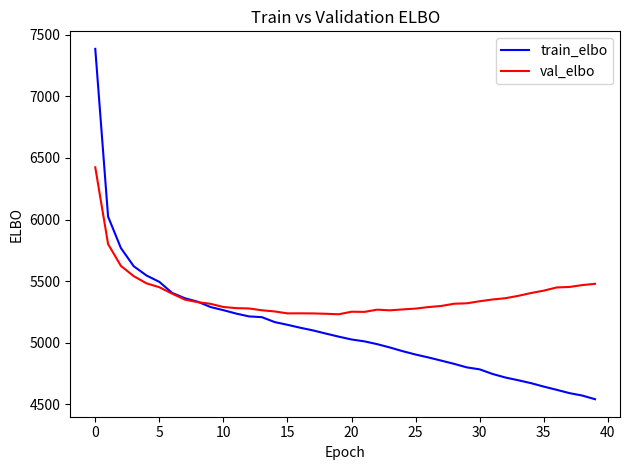

What are all the series names shown in the legend?

train_elbo, val_elbo